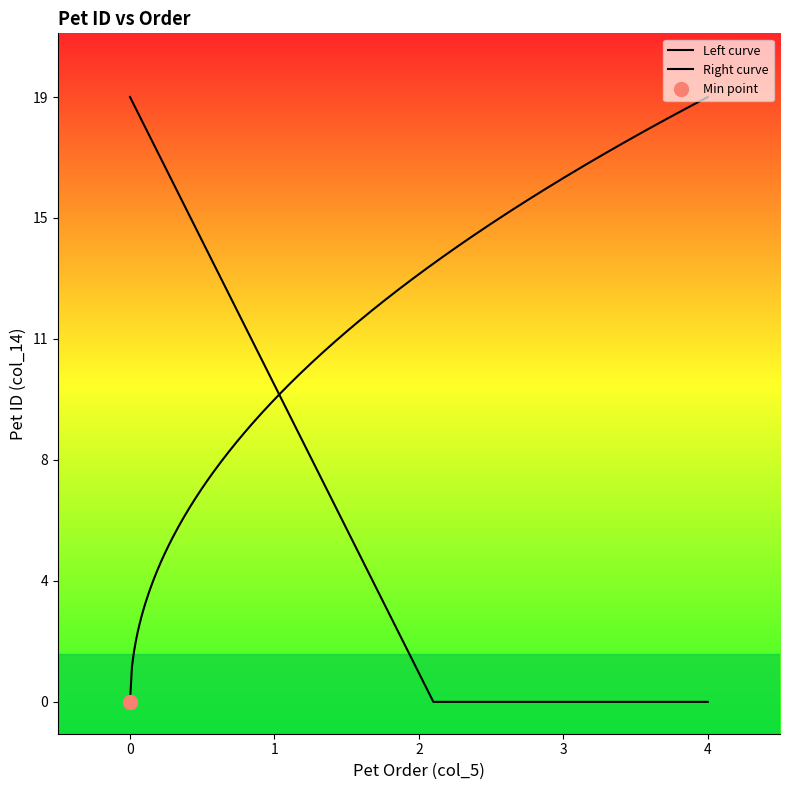

True or false: the data shows 15 at 15.

True